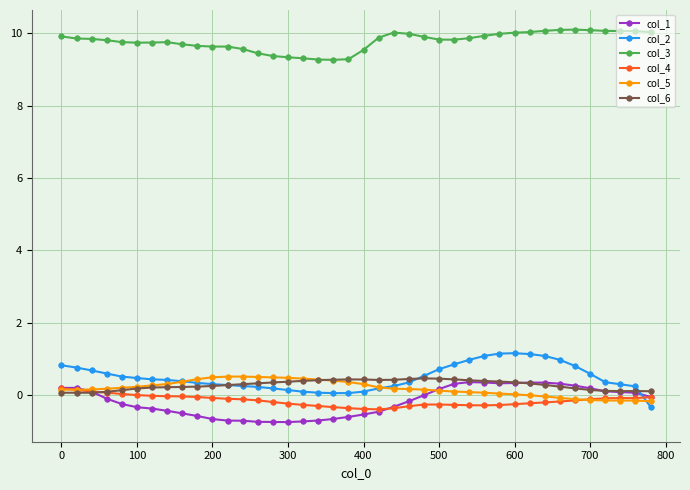

What is the greatest value displayed?

10.1